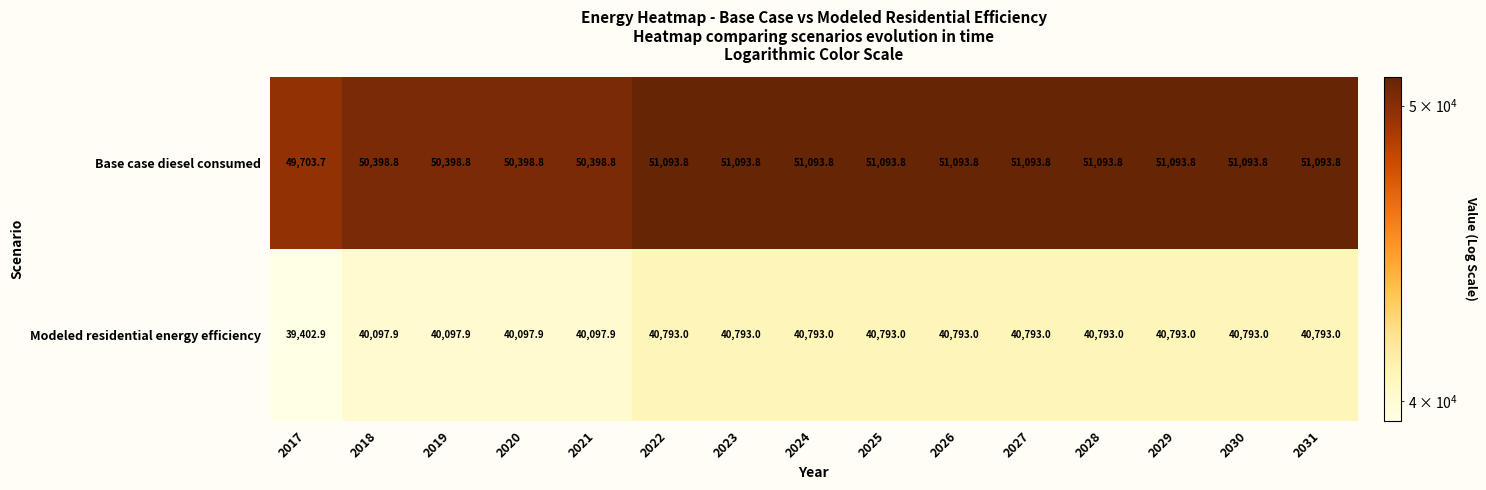

Reading left to right, list all the values displayed in this chart.

Base case diesel consumed: 2017=49703.7	2018=50398.8	2019=50398.8	2020=50398.8	2021=50398.8	2022=51093.8	2023=51093.8	2024=51093.8	2025=51093.8	2026=51093.8	2027=51093.8	2028=51093.8	2029=51093.8	2030=51093.8	2031=51093.8
Modeled residential energy efficiency: 2017=39402.9	2018=40097.9	2019=40097.9	2020=40097.9	2021=40097.9	2022=40793.0	2023=40793.0	2024=40793.0	2025=40793.0	2026=40793.0	2027=40793.0	2028=40793.0	2029=40793.0	2030=40793.0	2031=40793.0